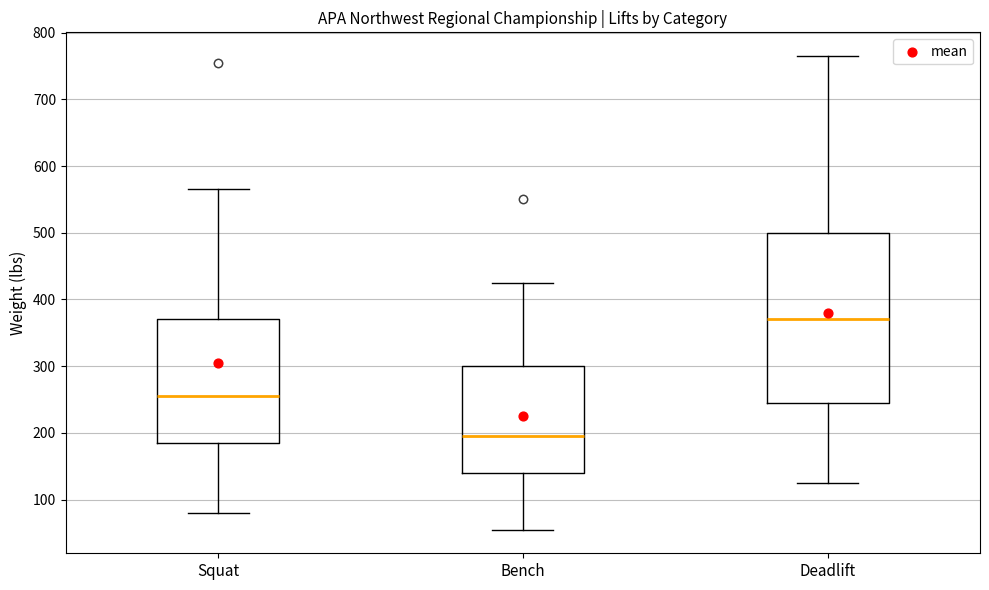

Which box has the highest median line?

Deadlift